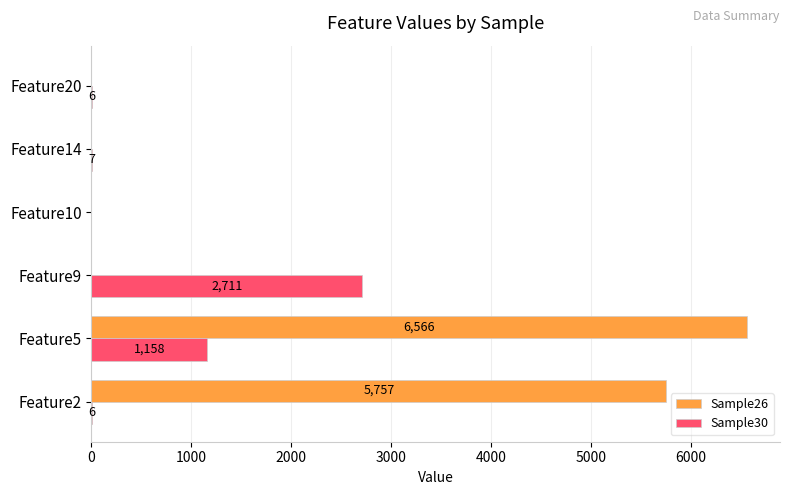

At which label is Sample30 closest to 1355?

Feature5